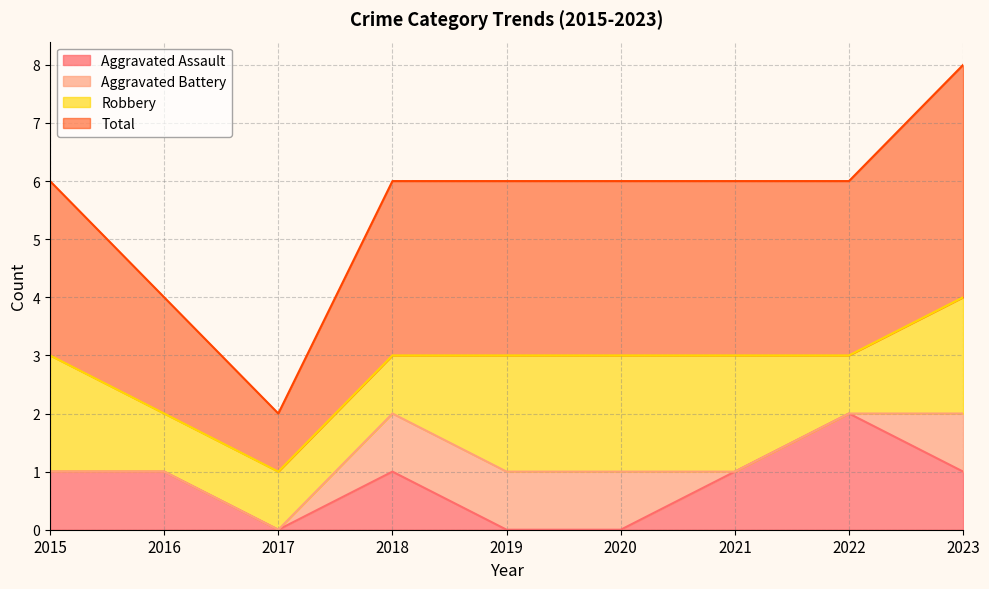

What is the difference between the Total values at 2021 and 2023?

1